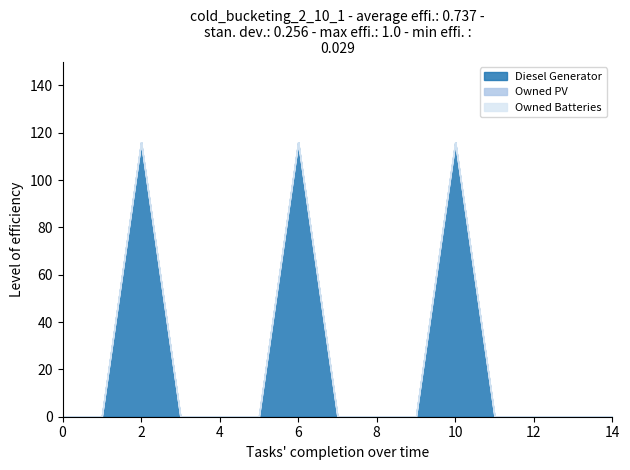

What is the difference between the second highest and minimum values in the Diesel Generator series?

116